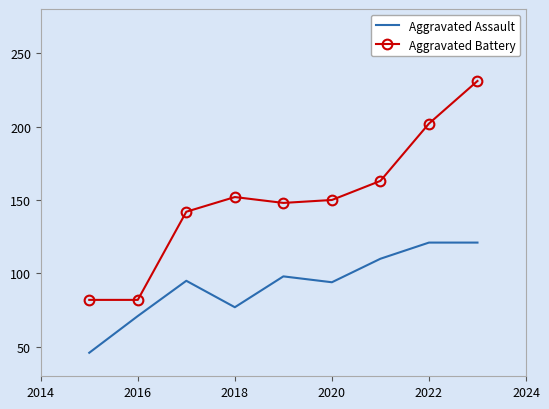

What is the difference between the maximum and minimum values in the Aggravated Assault series?

75